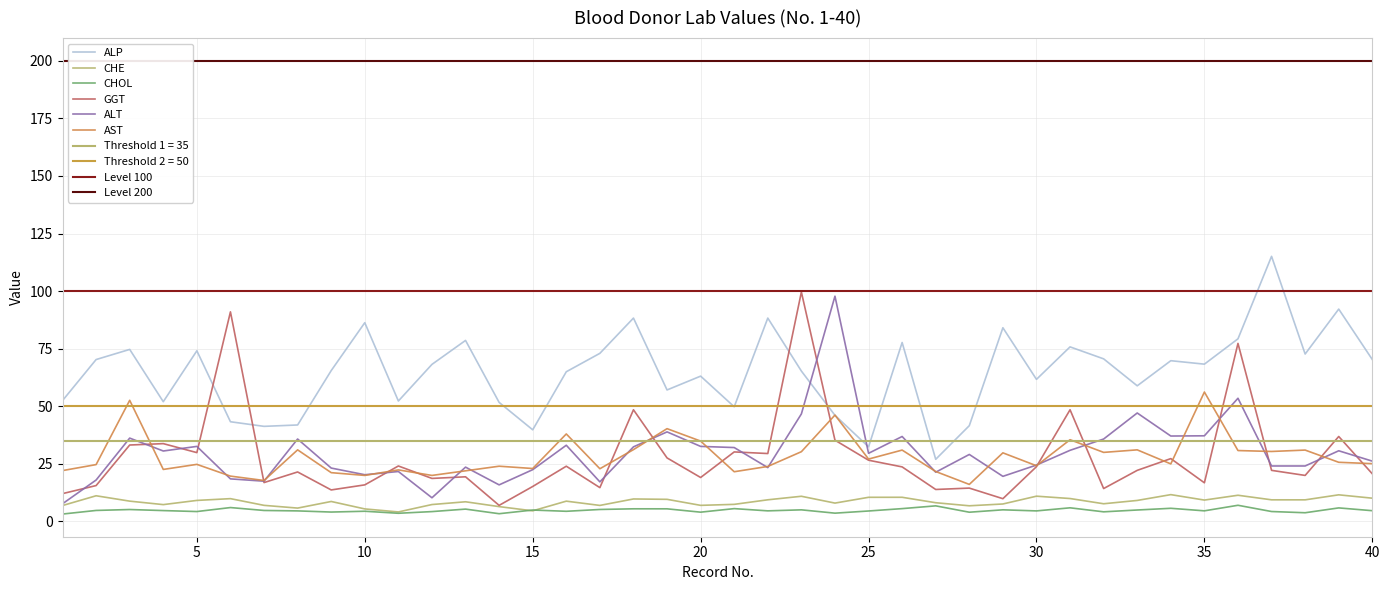

Between which two adjacent categories do ALT and ALP first intersect?

23 and 24